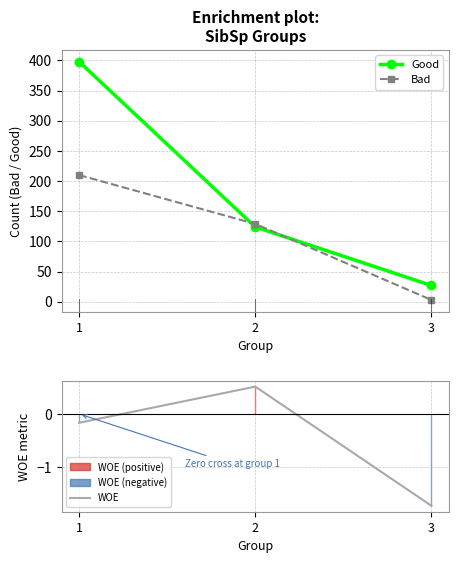

What is the value of the WOE point at the 1st from the left?

-0.2